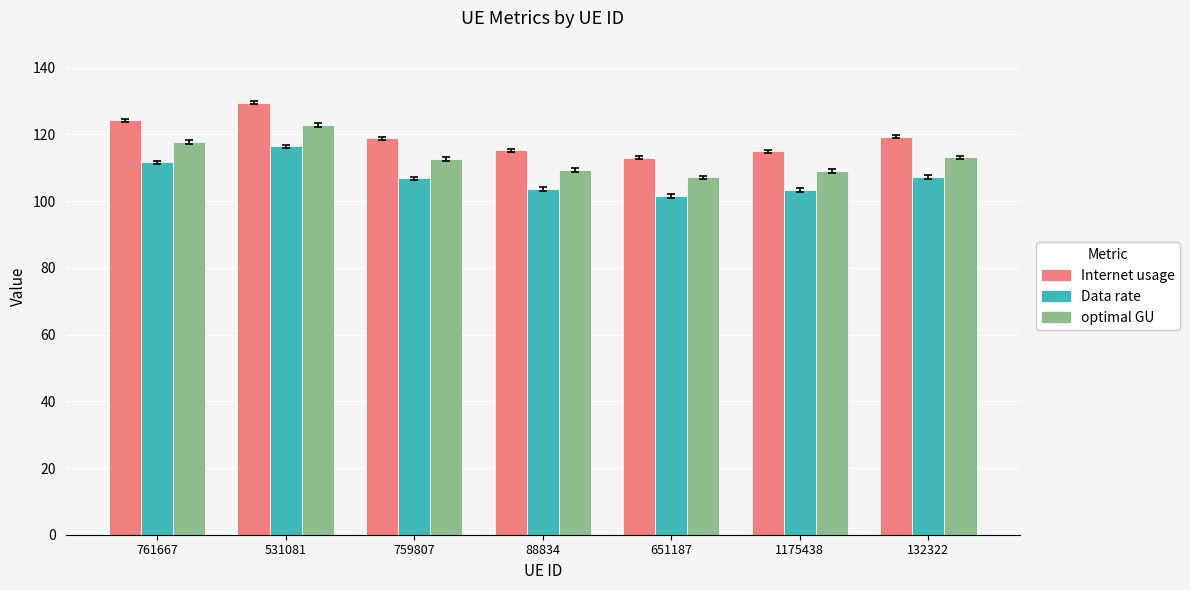

Is the value of optimal GU at 1175438 greater than the value of Internet usage at 759807?

No